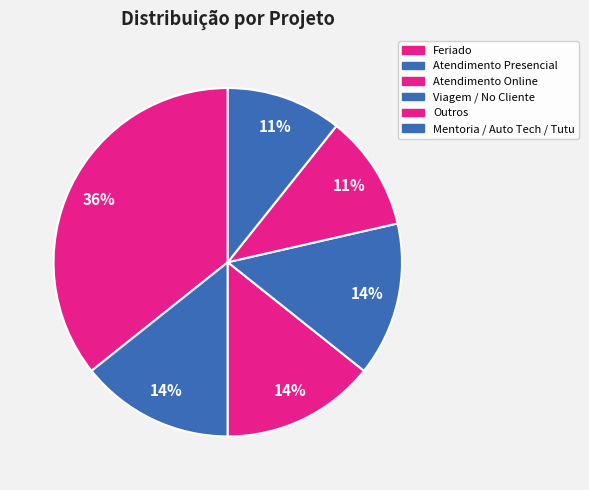

Is there a majority slice in this chart?

No